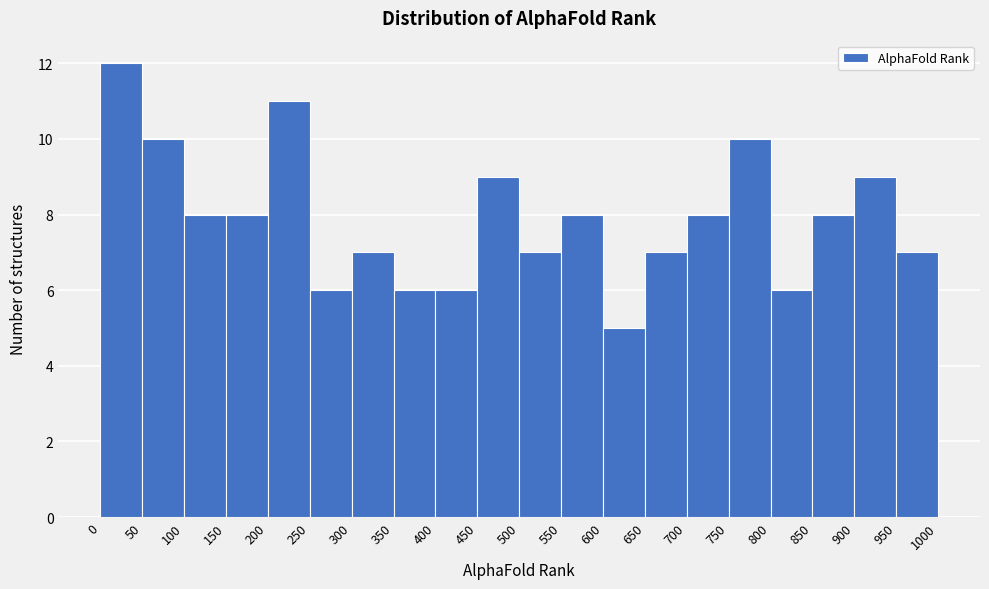

Which range on the x-axis has the tallest bar?

0 to 50